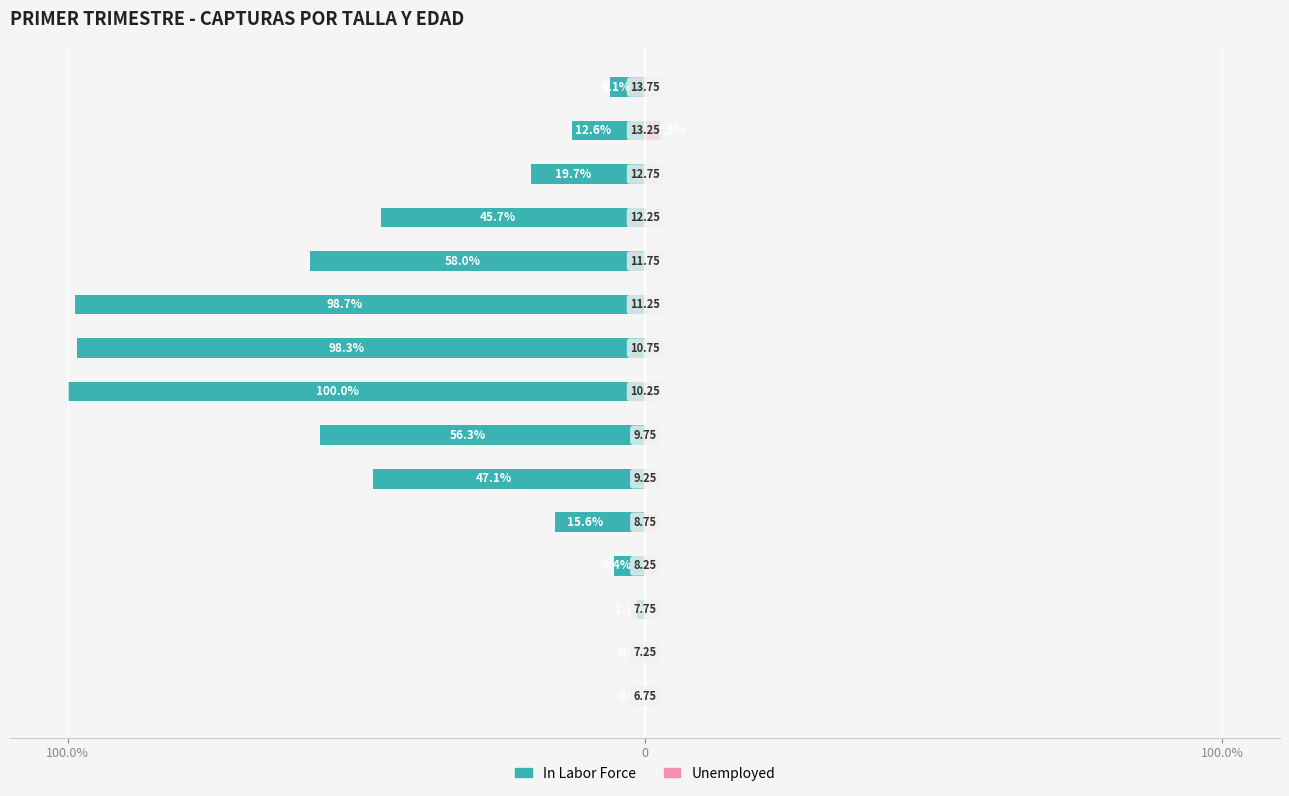

How many values in the In Labor Force series are below -19?

8